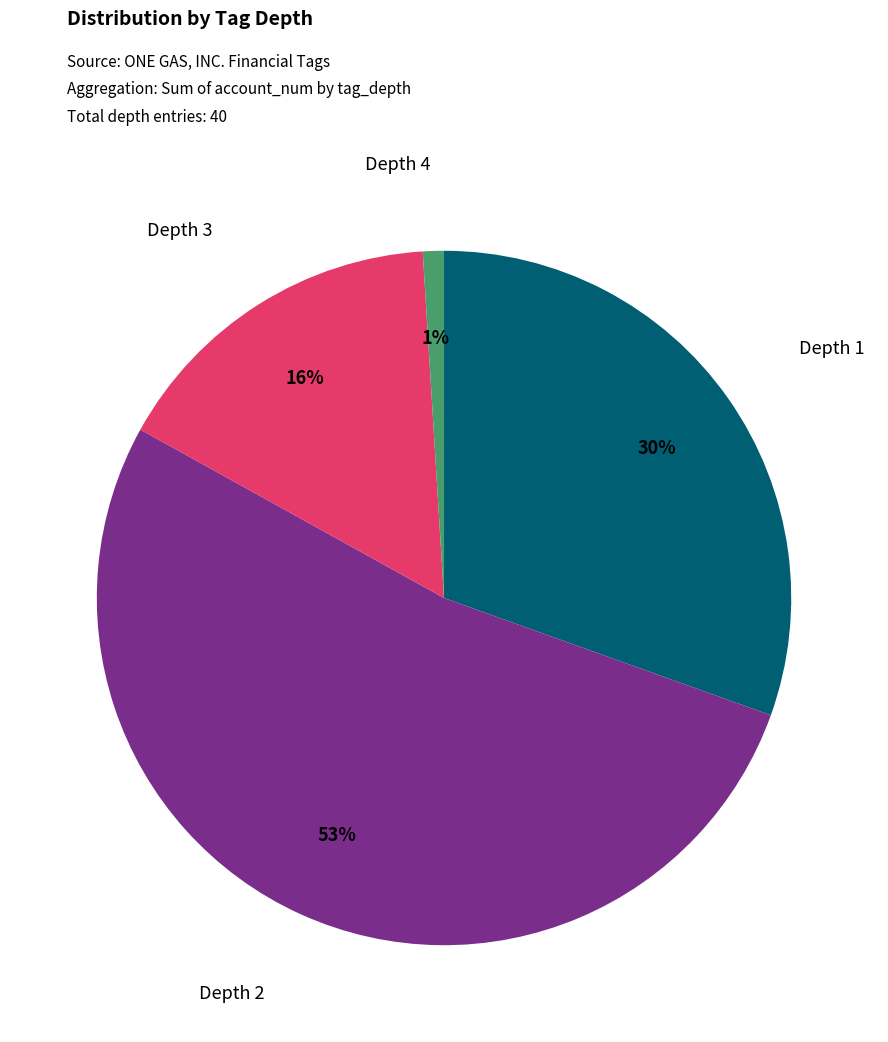

Is there any slice that represents more than half of the pie?

Yes